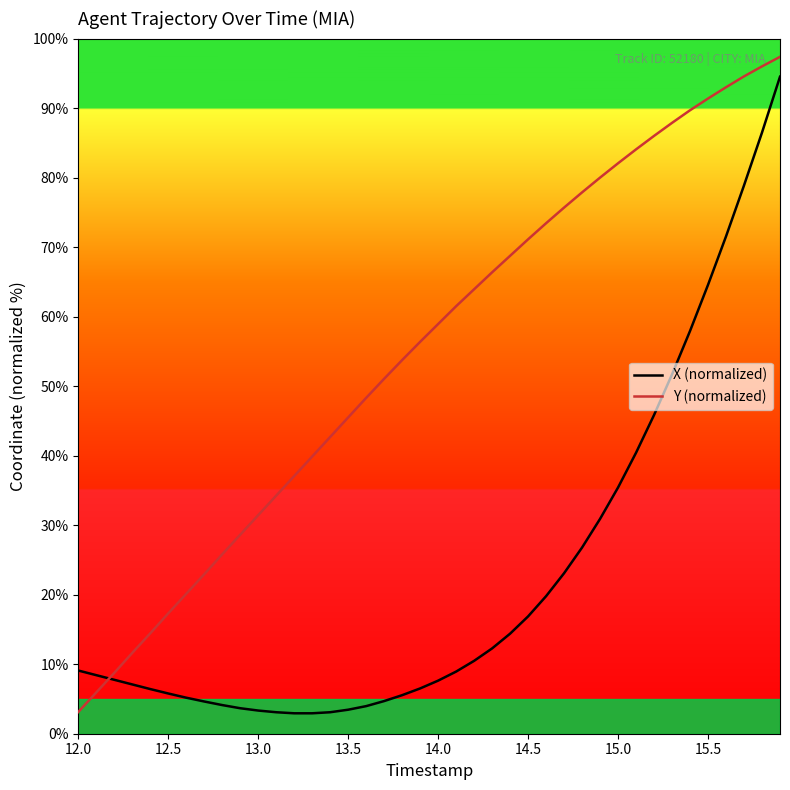

True or false: Y (normalized) has more than 1 points higher than both neighbors.

False